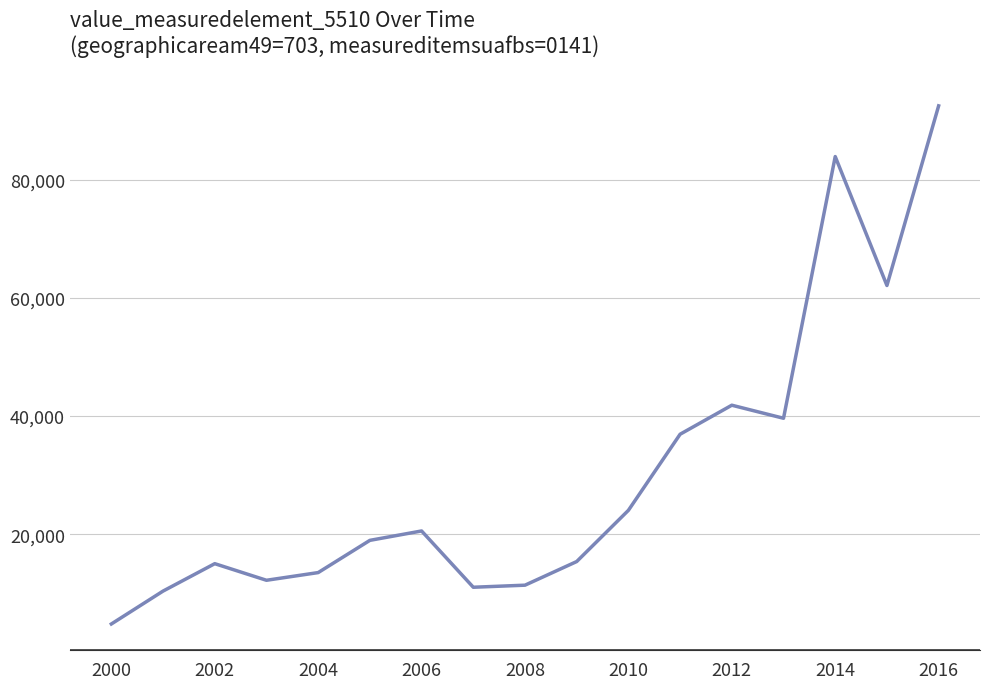

What is the smallest value displayed?

4814.0